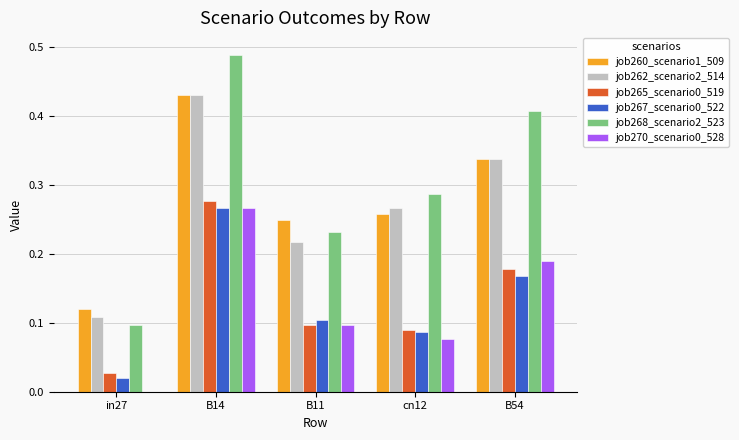

How many job268_scenario2_523 values are between 0 and 1?

5